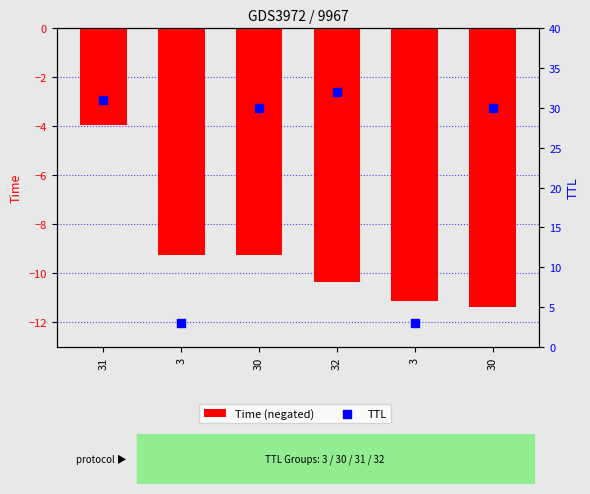

What is the total value across all series at 3?

-6.2